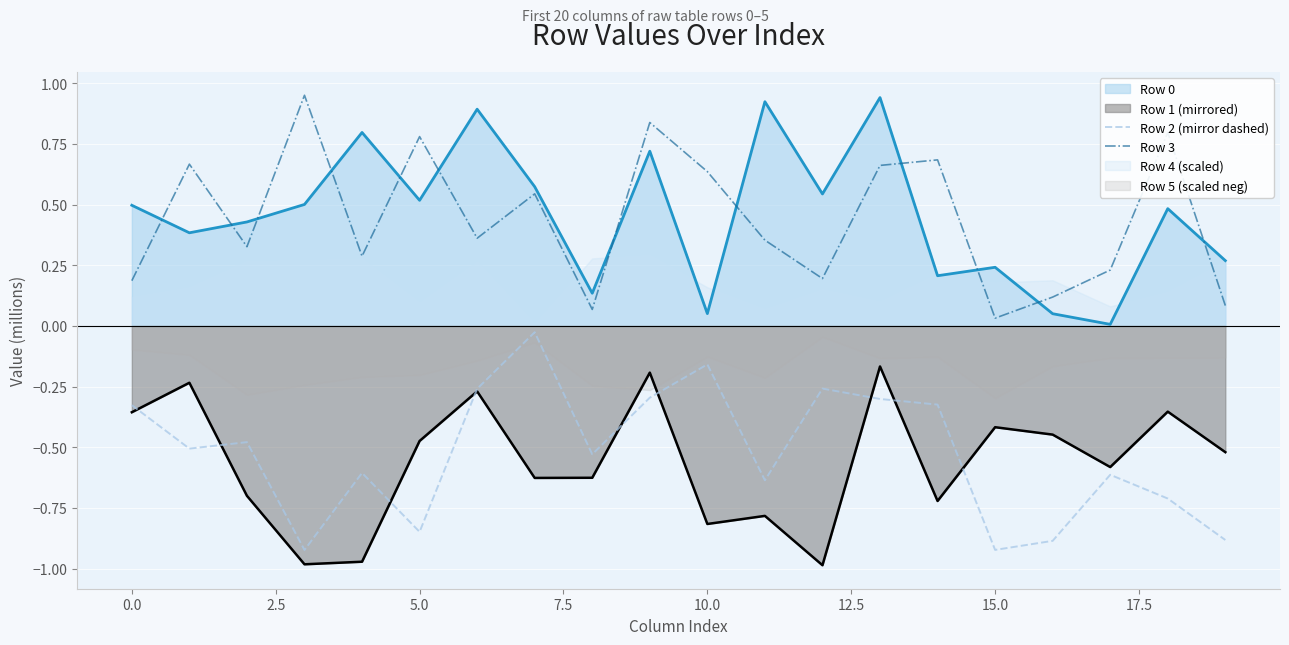

True or false: Row 1 (mirrored) and Row 0 cross at least once.

False